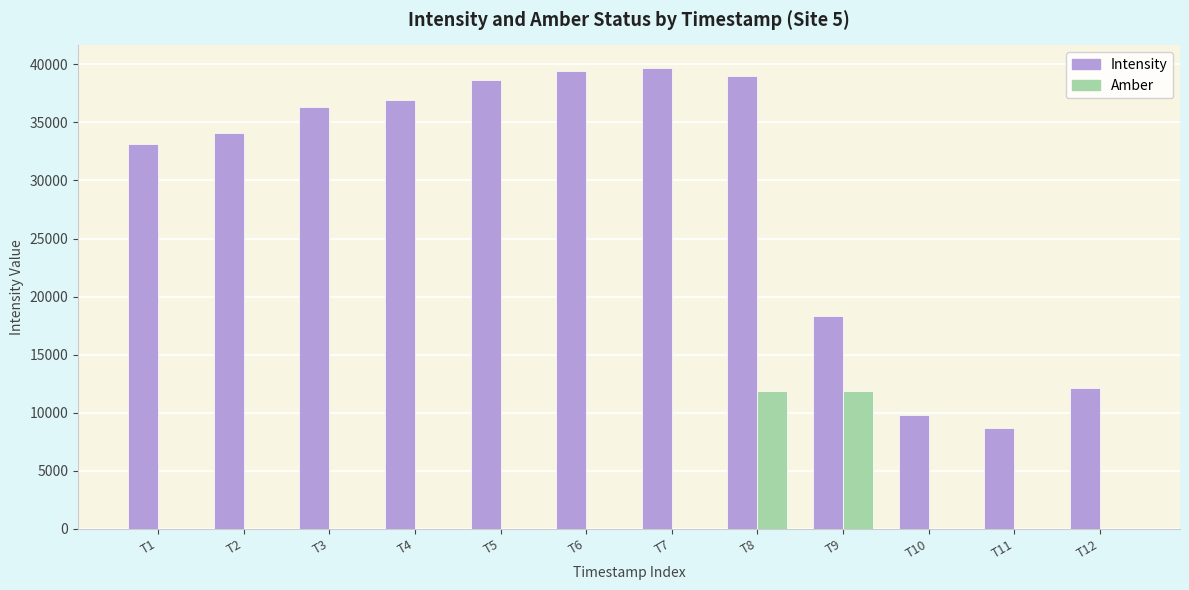

What is the sum of all Intensity values?

346290.4